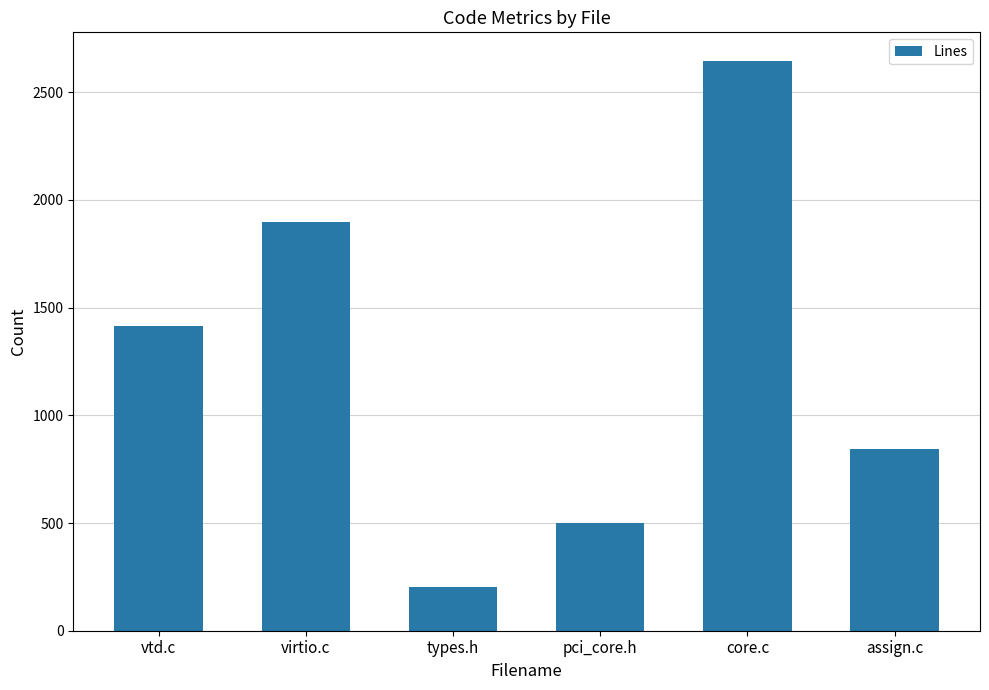

The value at core.c is 2646. True or false?

True